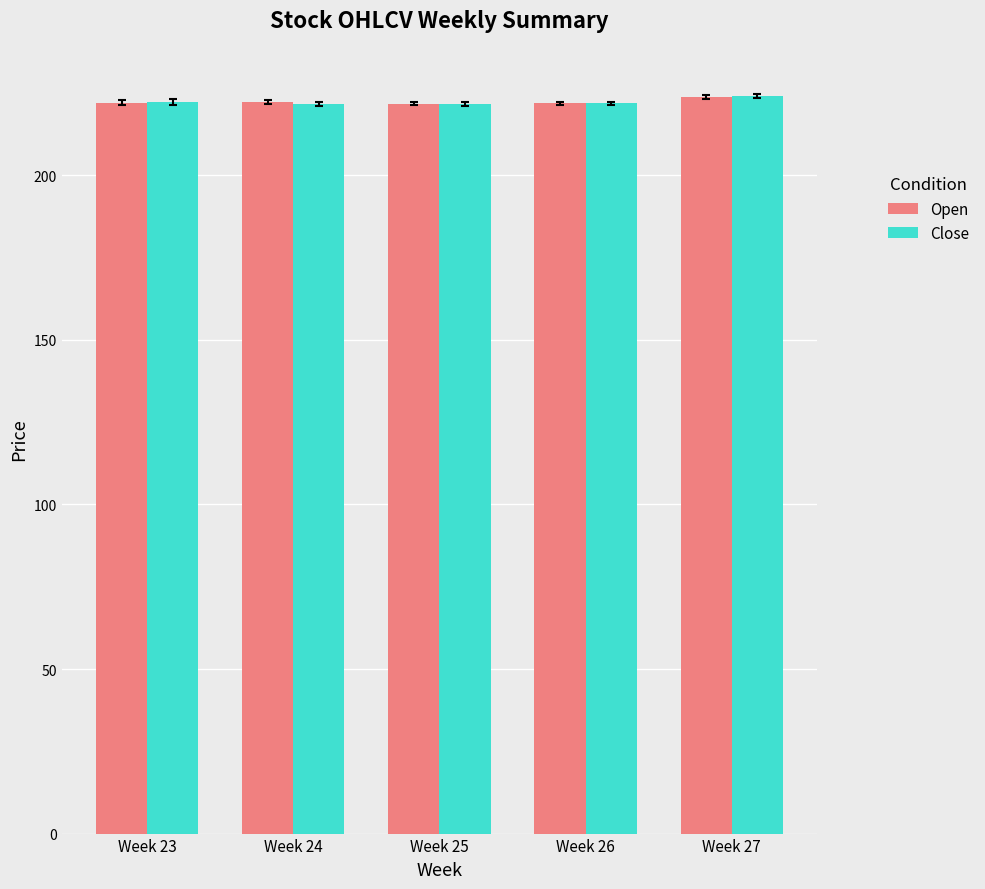

What is the difference between the maximum and minimum values in the Open series?

2.1